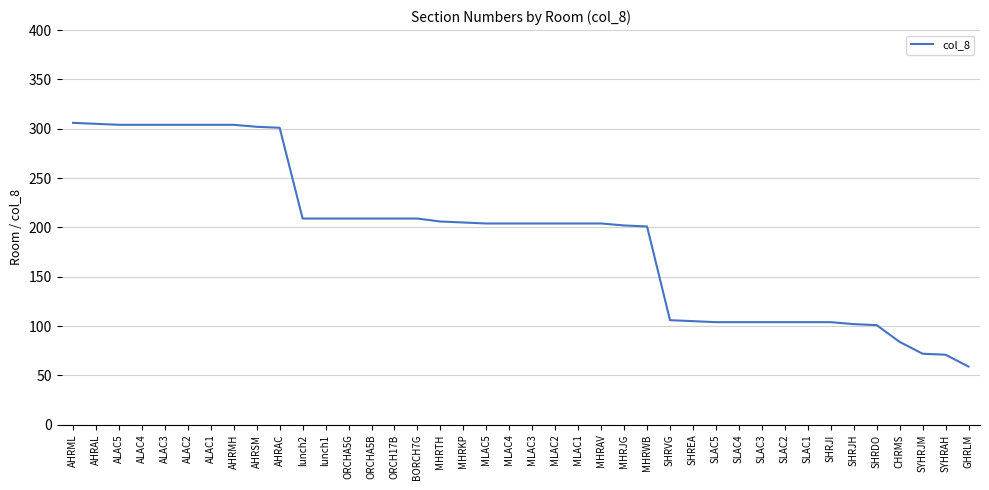

What is the greatest value displayed?

306